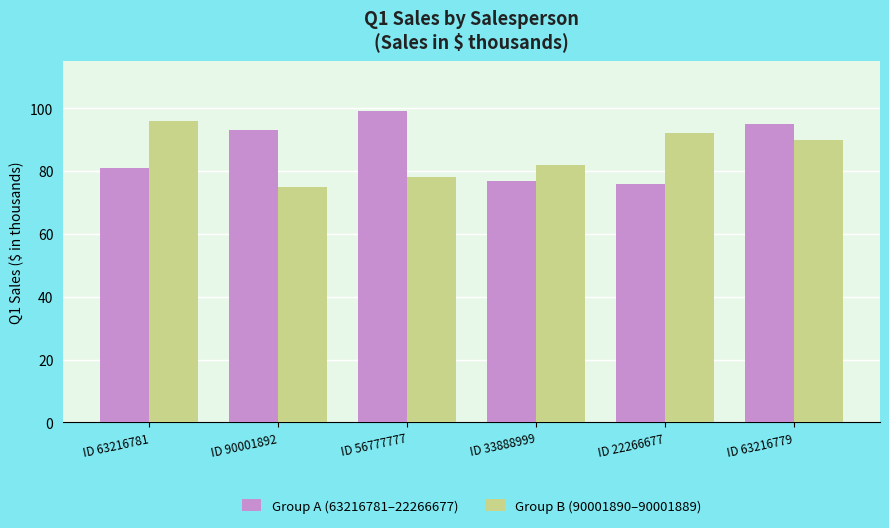

At which category does the chart reach its peak across all series?

ID 56777777